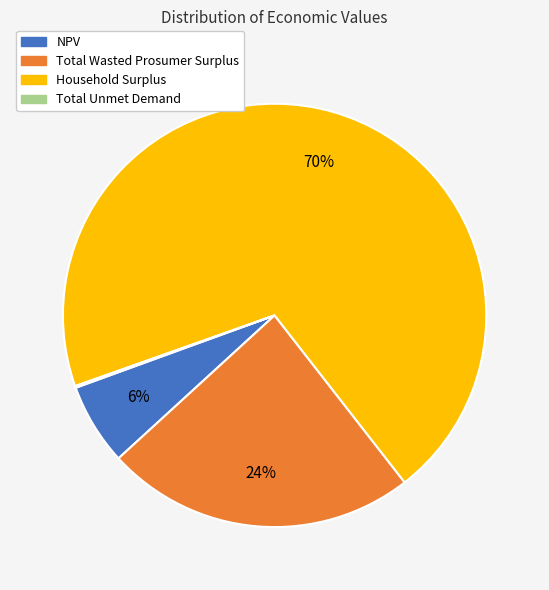

To the nearest percent, what portion does Household Surplus represent?

70%